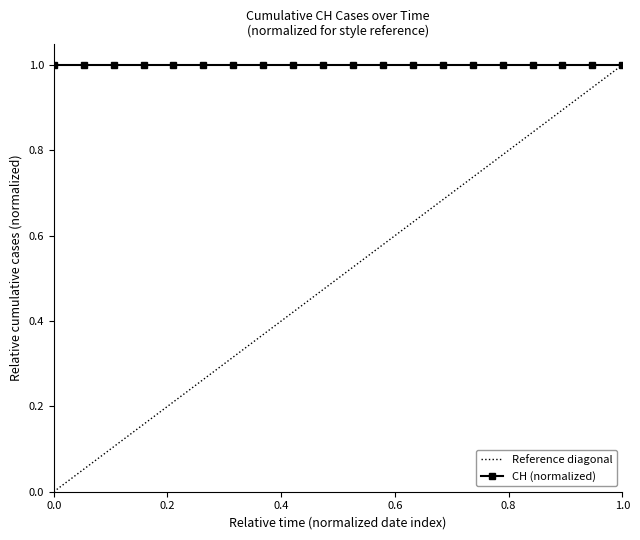

What is the highest value of the CH (normalized) series?

1.0